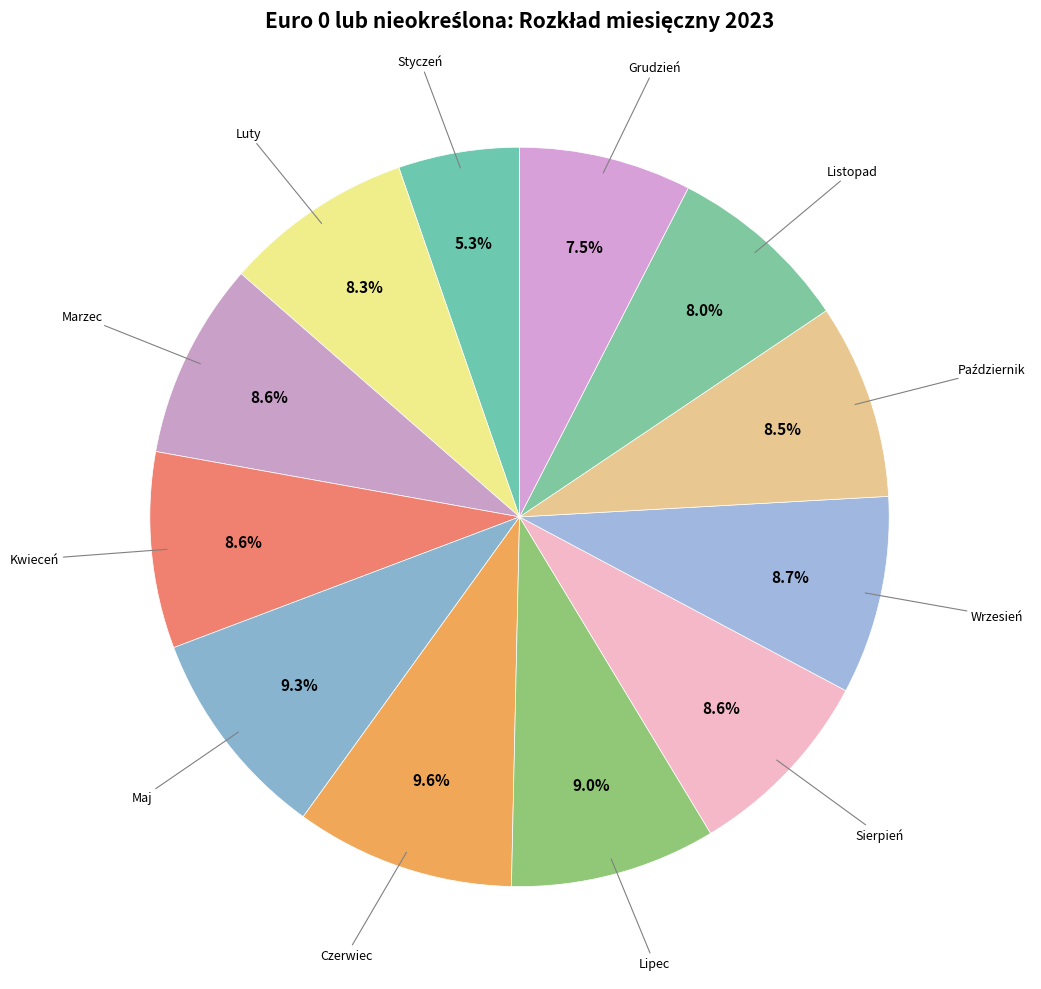

What is the smallest slice in the pie chart?

Styczeń